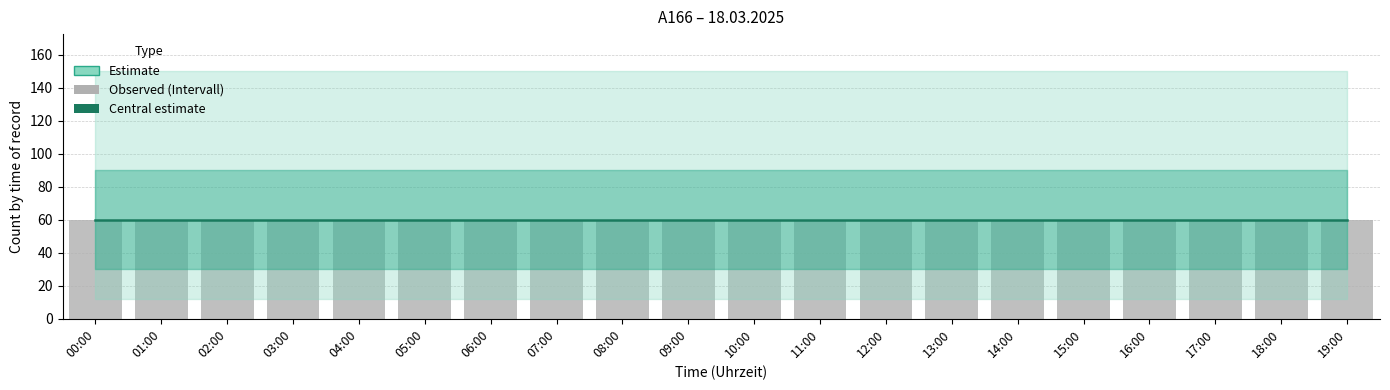

Which series has the largest total across all categories?

Intervall